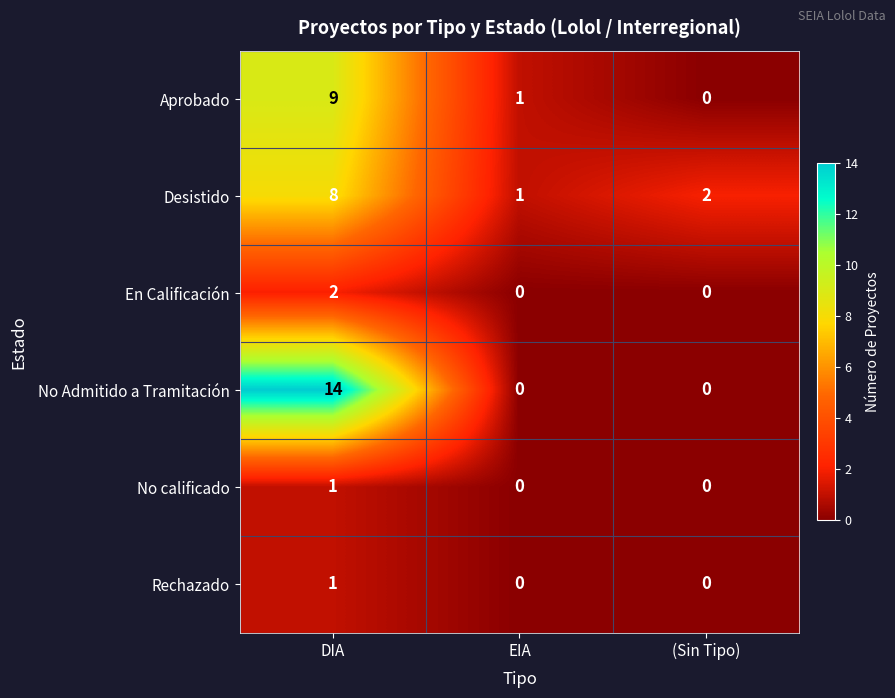

Rank the categories by Desistido value from highest to lowest.

DIA, (Sin Tipo), EIA